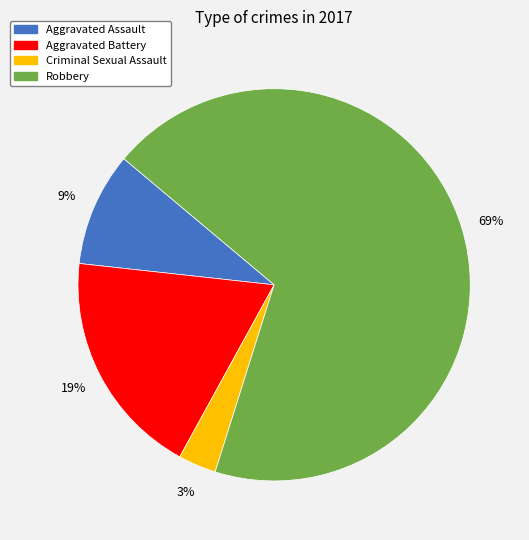

What is the largest slice in the pie chart?

Robbery